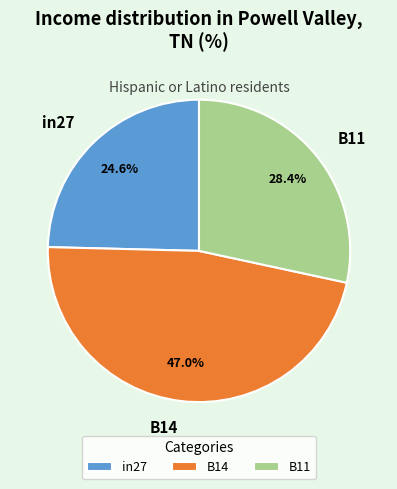

To the nearest percent, what is the average slice percentage?

33%